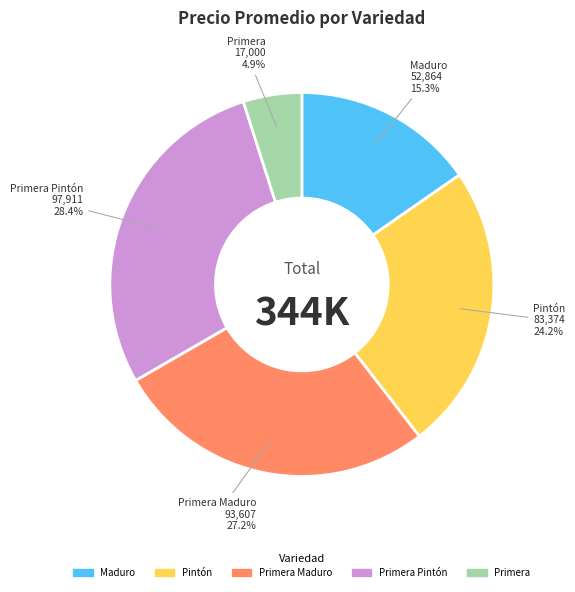

Count the number of slices in the pie.

5